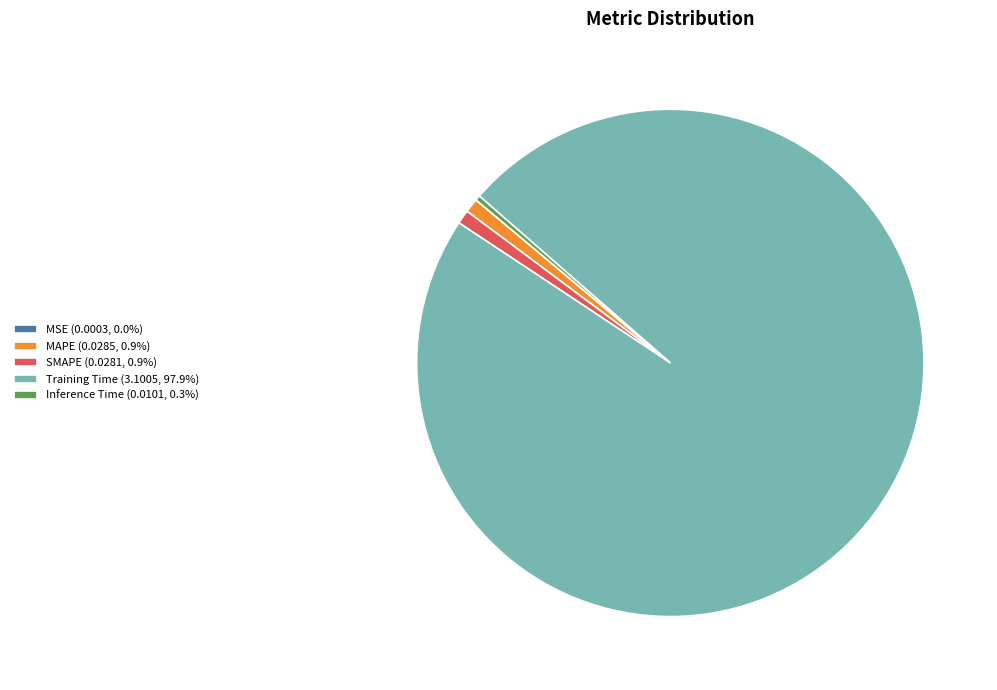

Is there a majority slice in this chart?

Yes